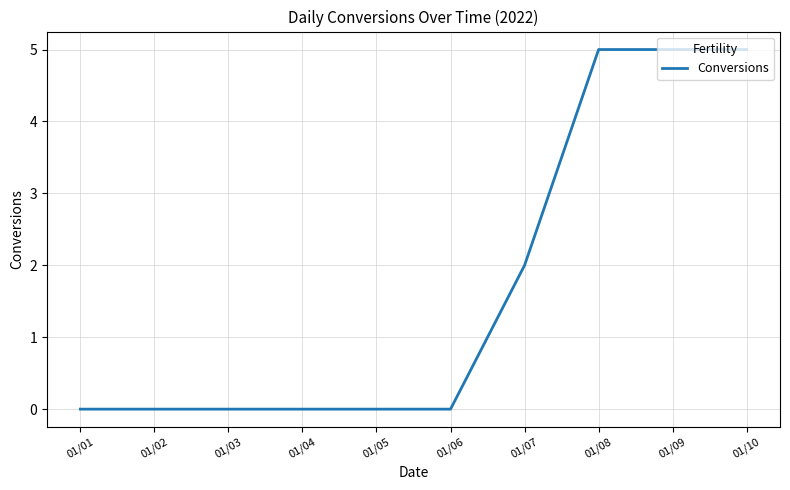

What is the approximate value at 01/08?

5